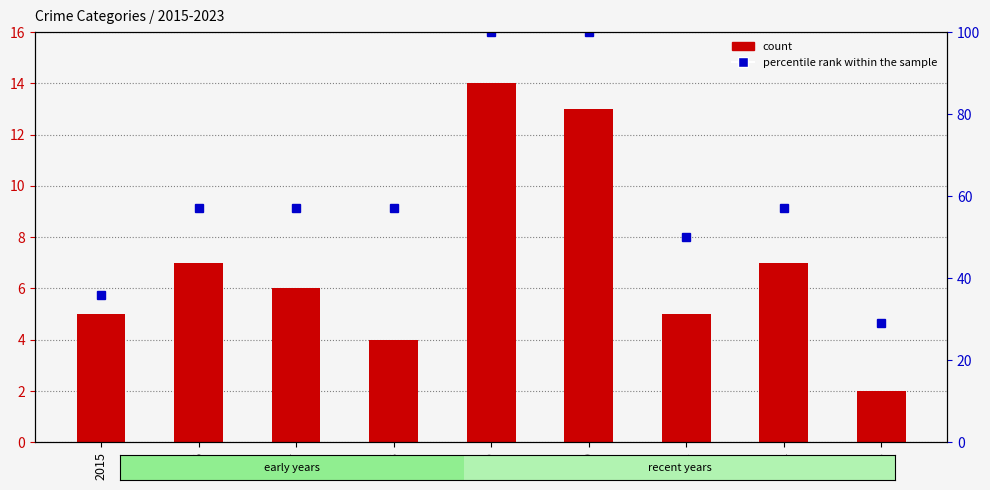

What is the minimum value shown in the chart?

2